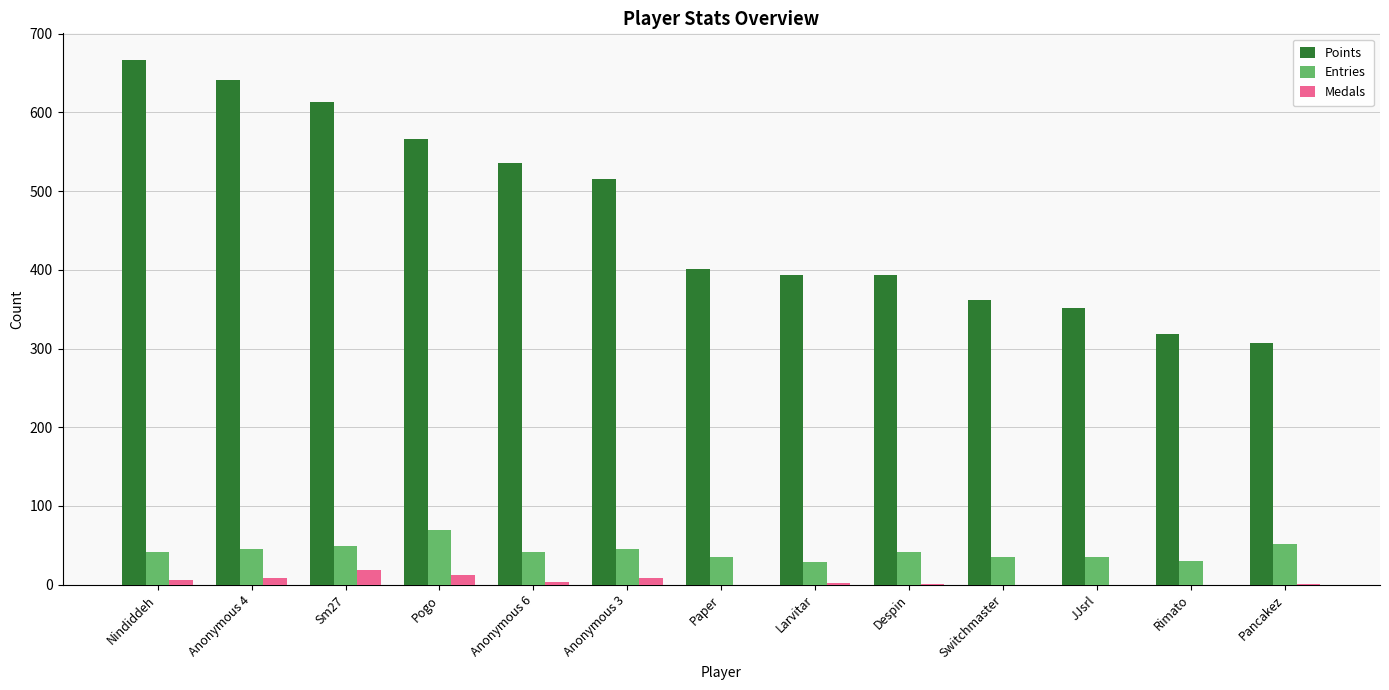

True or false: Entries has a value of 42 at Despin.

True